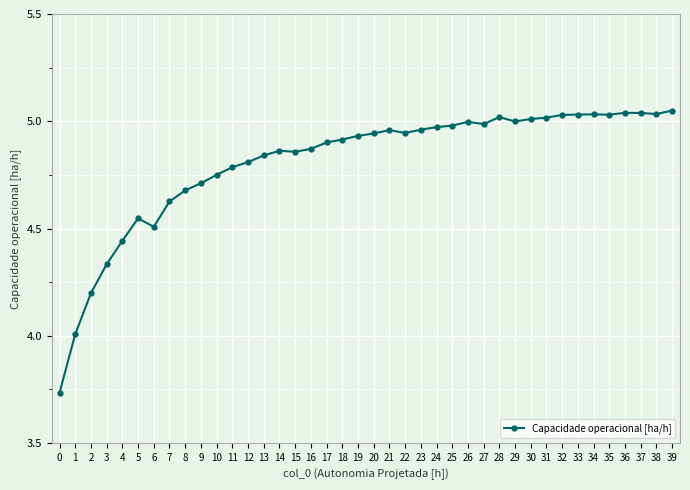

Approximately how many times larger is the value at 26 compared to 37?

1.0